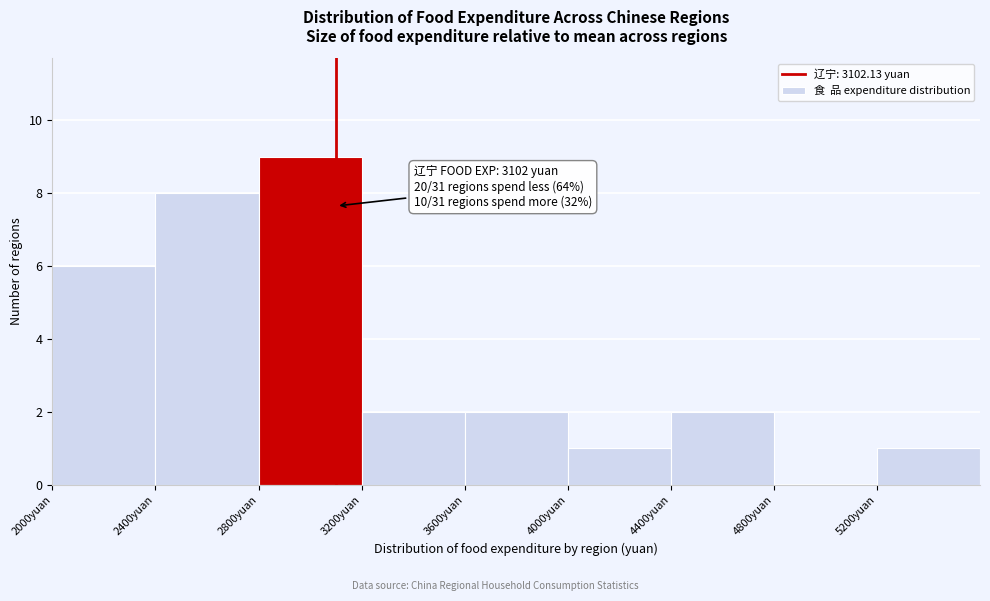

Which range on the x-axis has the tallest bar?

2800 to 3200